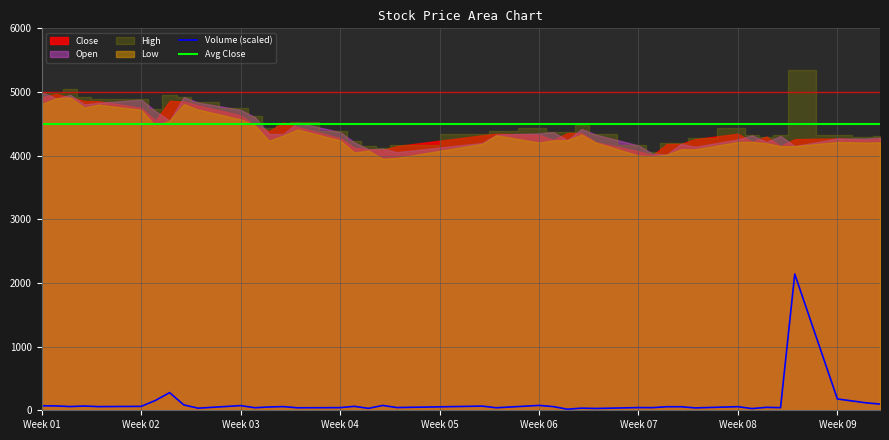

What is the minimum value for Avg Close?

4500.0